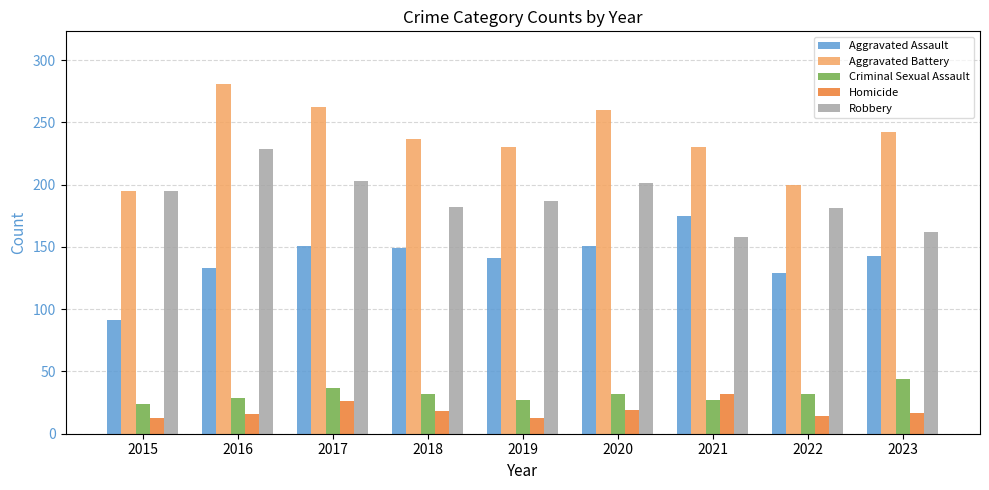

Between 2018 and 2020, which series saw the biggest shift?

Aggravated Battery